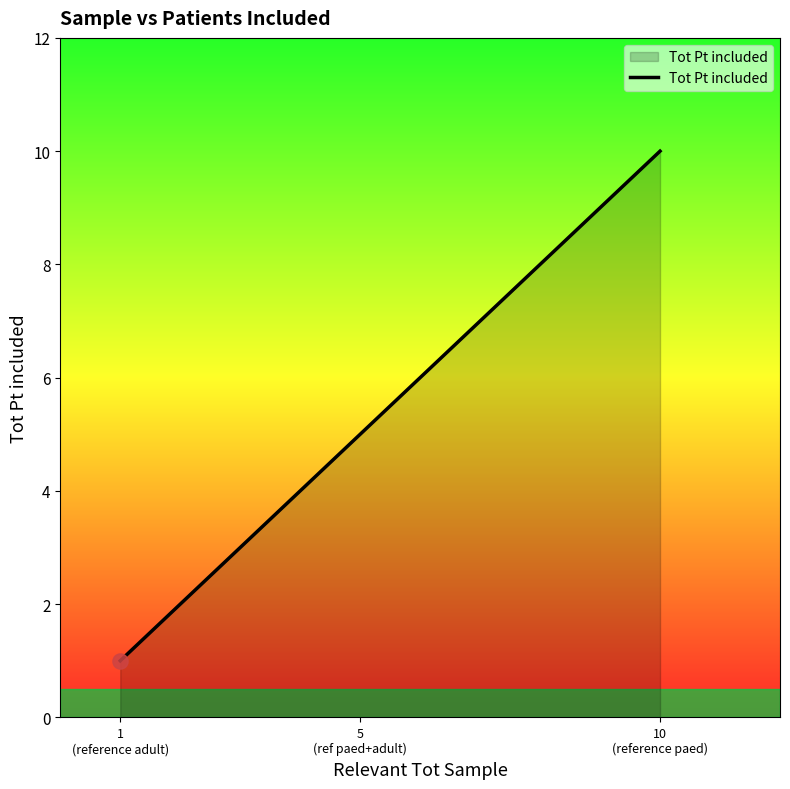

Between 1
(reference adult) and 10
(reference paed), which is larger?

10
(reference paed)